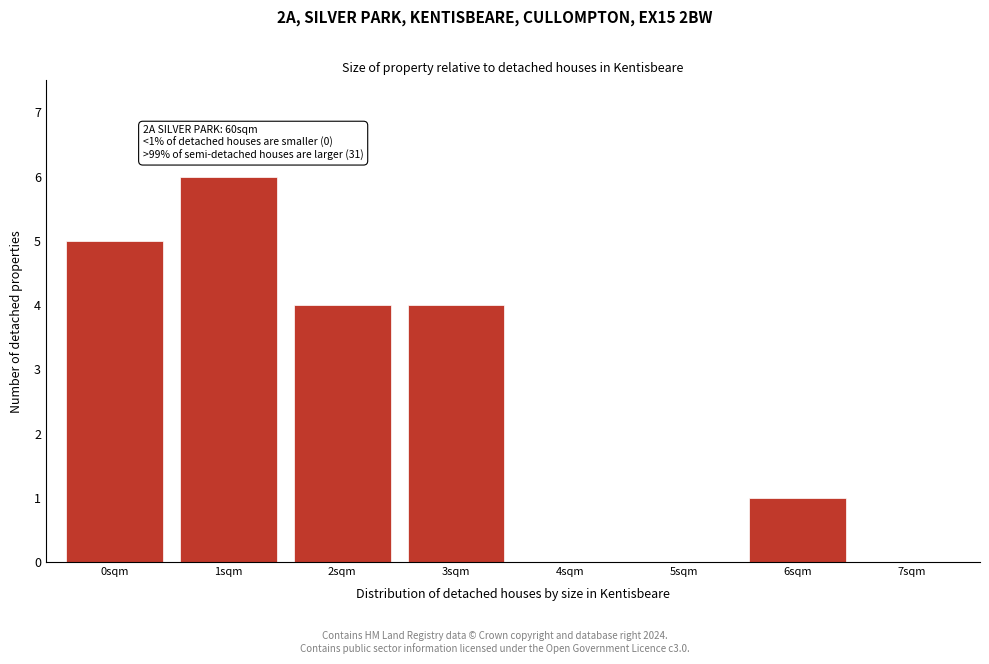

Over which range of the x-axis is the bar tallest?

0.5 to 1.5